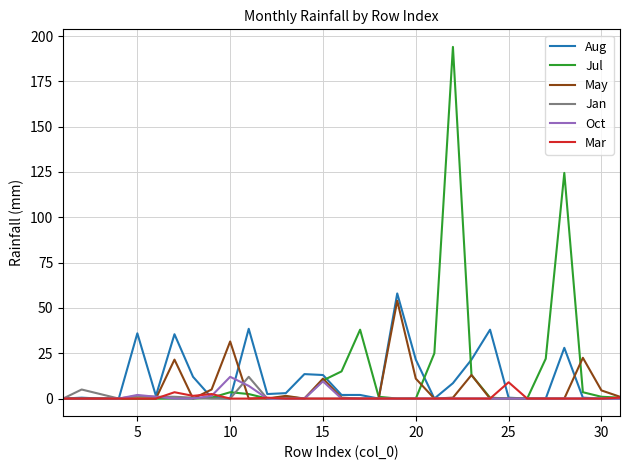

What is the maximum value shown in the chart?

194.0